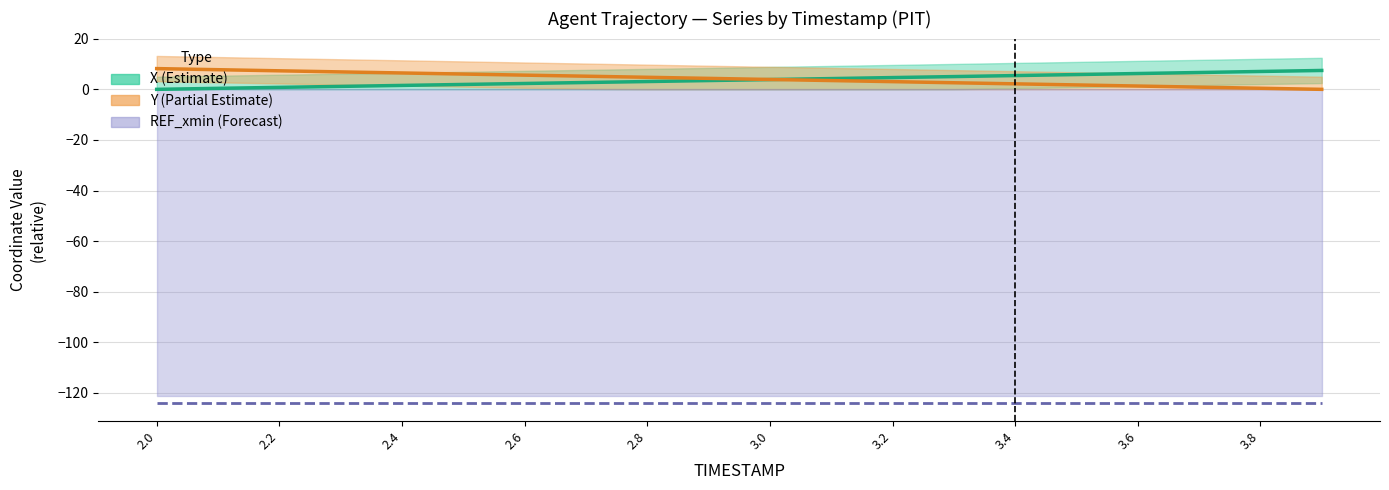

What is the label of the 8th point from the right?

3.2